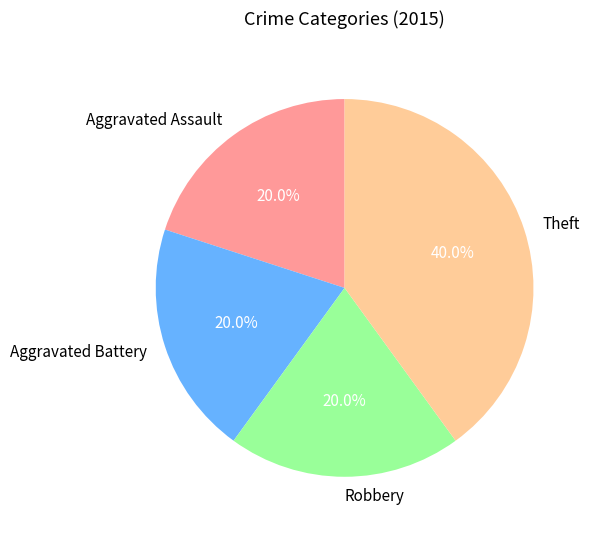

To the nearest percent, what is the difference between the Theft and Robbery slice percentages?

20%